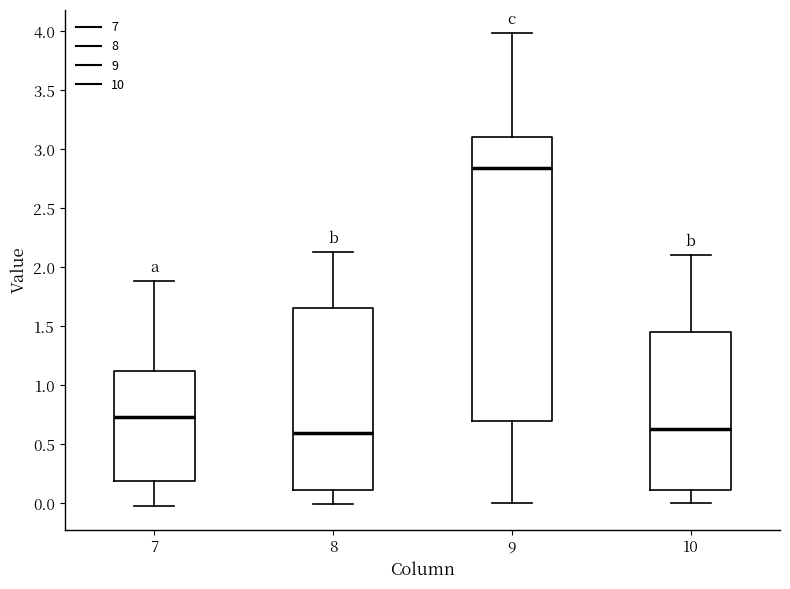

Reading left to right, transcribe this box plot: for each box, give where its median line is, the range the box spans, and where its two whiskers end, as read against the y-axis. The values are not printed on the chart, so give them approximately, as read against the axis.

7: median 0.75, box 0.20 to 1.10, whiskers -0.05 to 1.90
8: median 0.60, box 0.10 to 1.65, whiskers 0.00 to 2.15
9: median 2.85, box 0.70 to 3.10, whiskers 0.00 to 4.00
10: median 0.65, box 0.10 to 1.45, whiskers 0.00 to 2.10